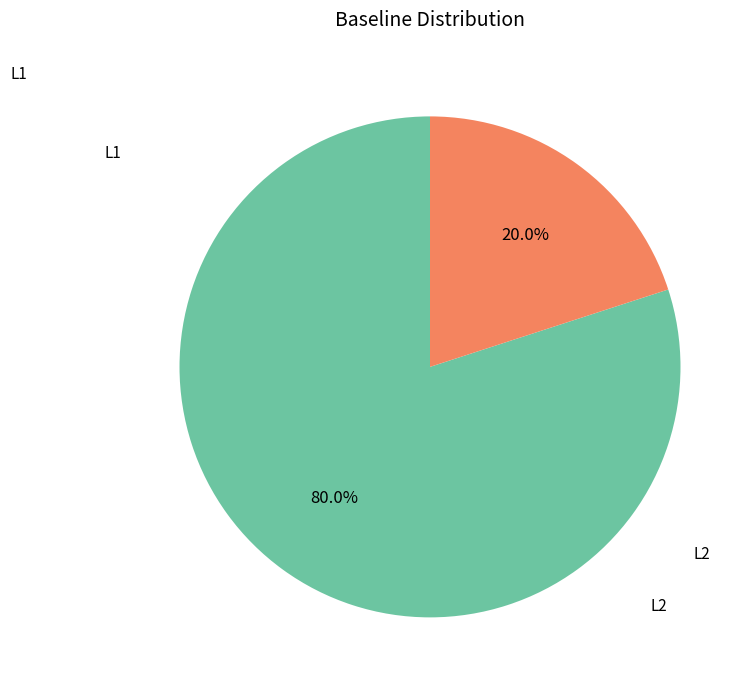

Which category has the biggest portion of the pie?

L1